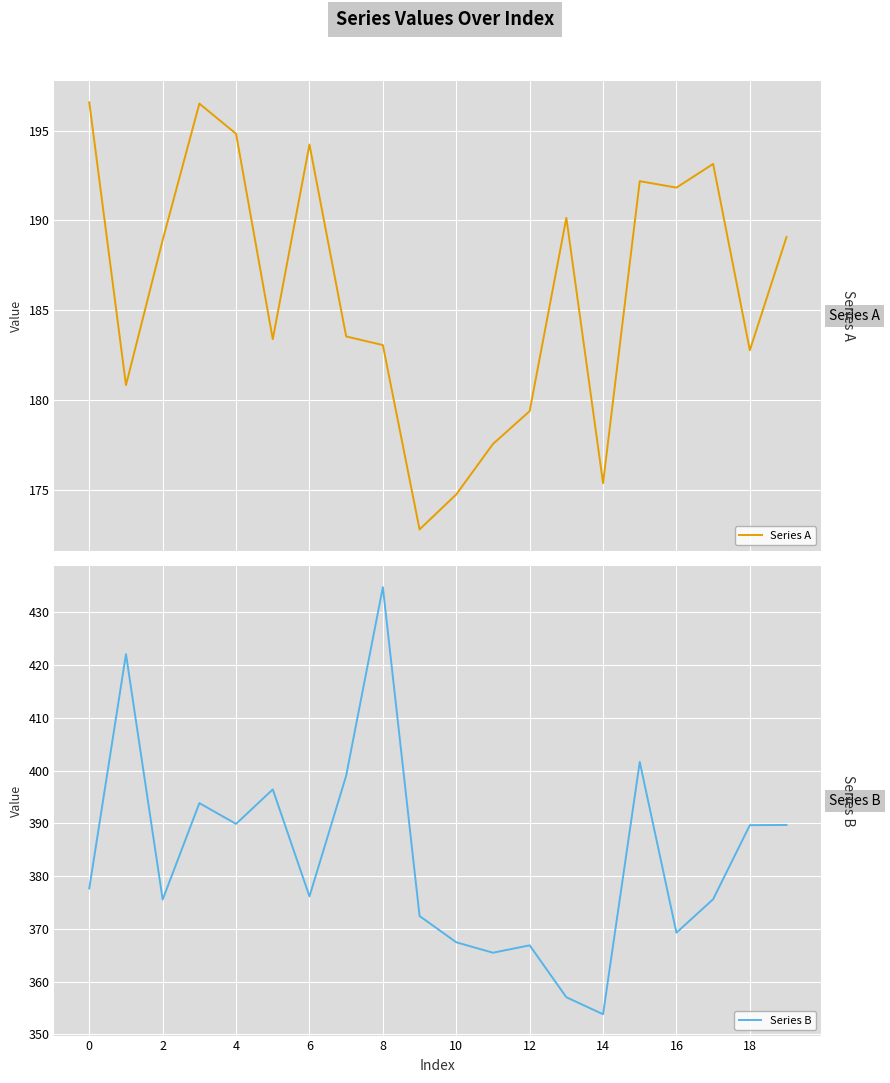

What is the difference between the maximum and second lowest values in the Series A series?

21.8